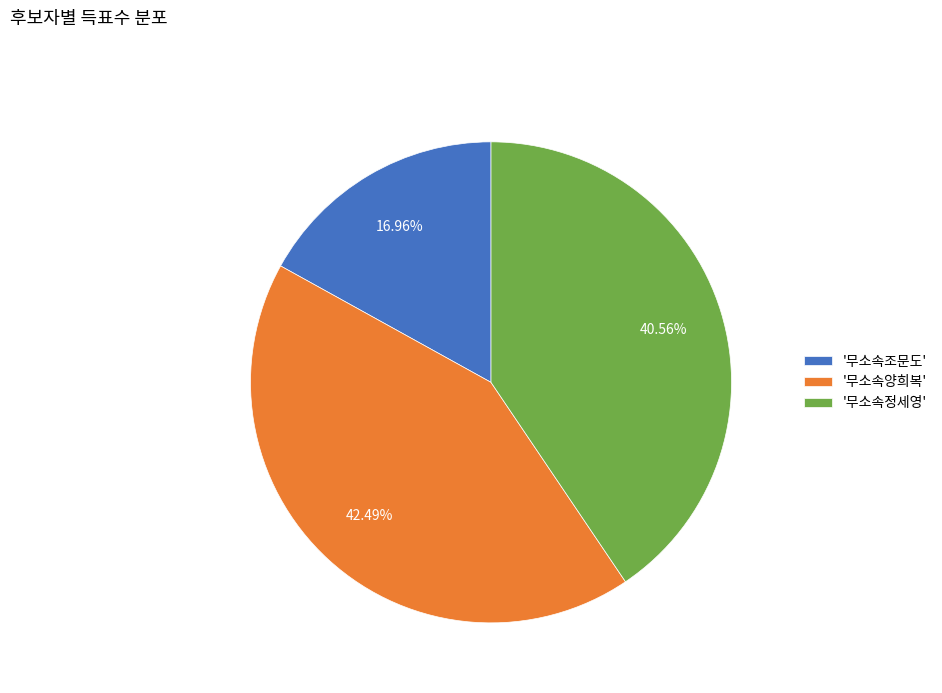

What is the largest slice in the pie chart?

'무소속양희복'